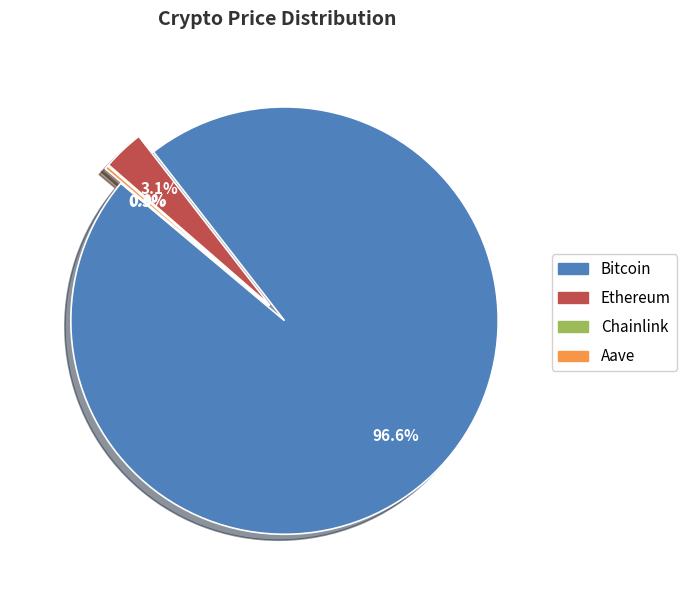

What is the change in value from Ethereum to Aave?

-3480.3